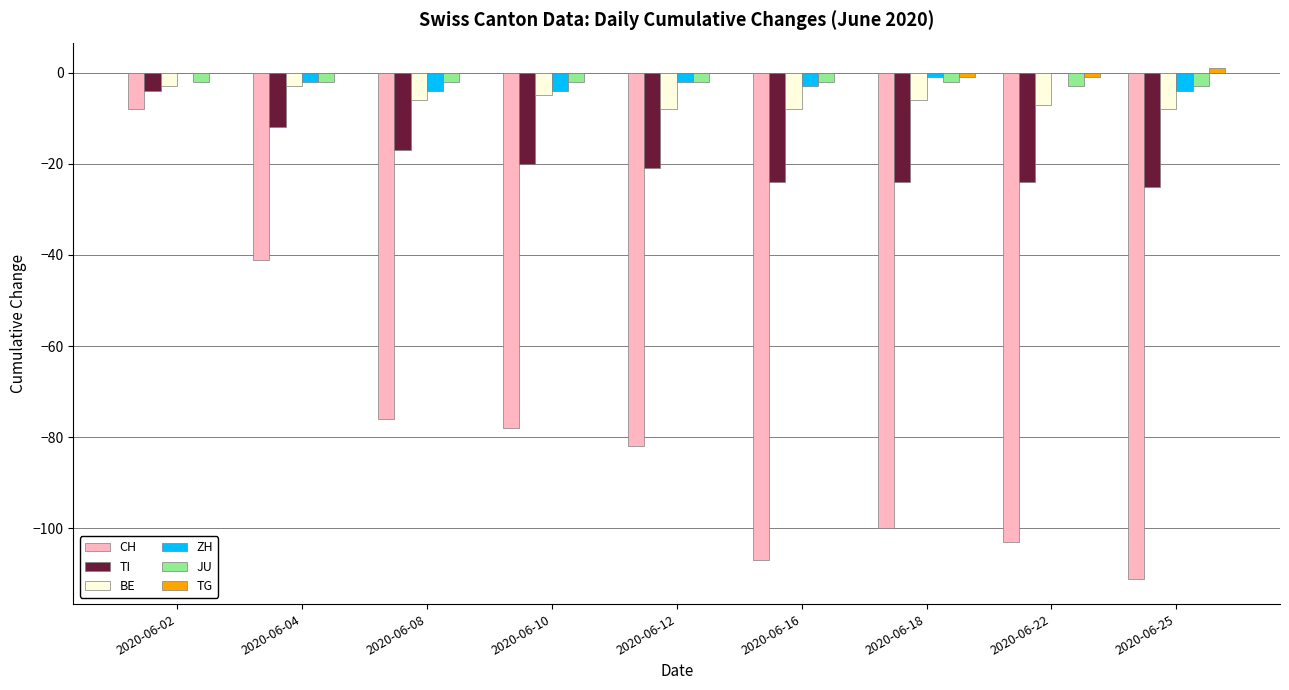

What is the sum of all ZH values?

-20